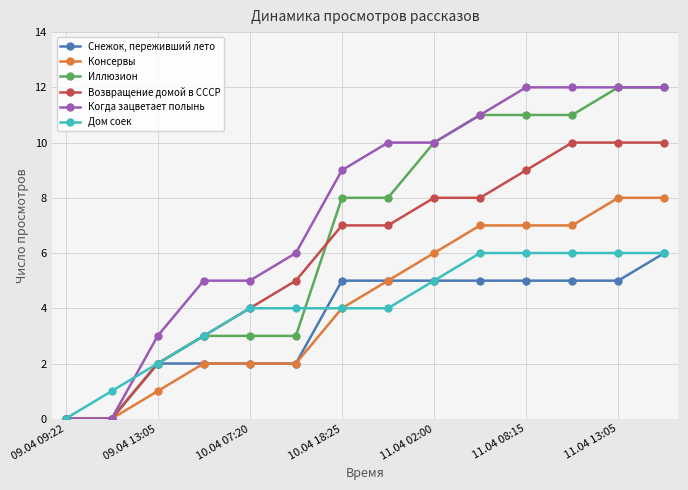

What is the maximum value shown in the chart?

12